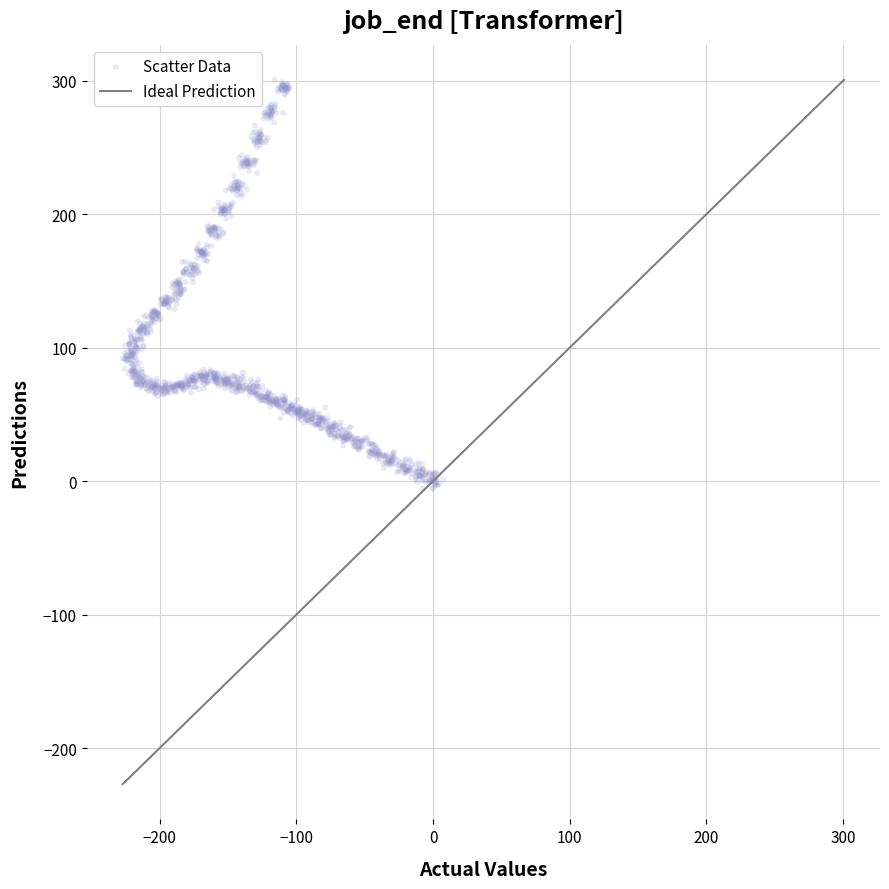

What is the range of Y values (max minus min)?

306.5